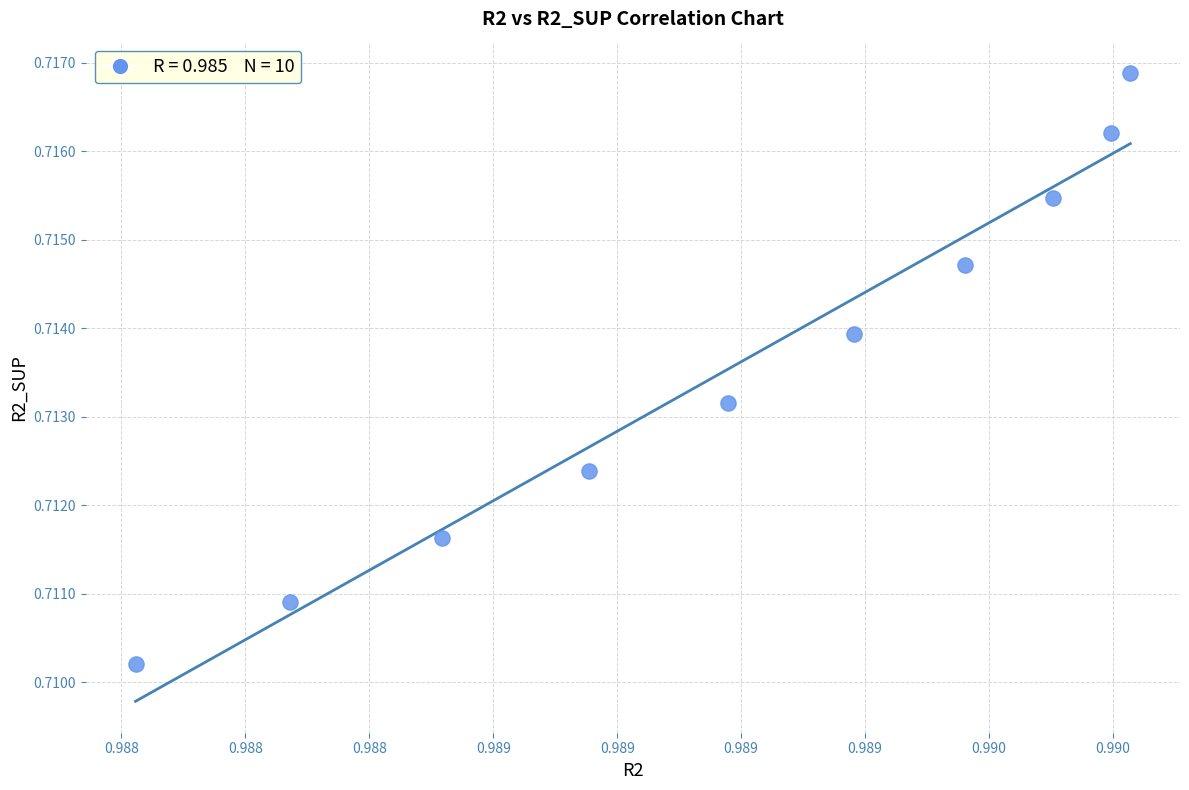

What is the average X value?

1.0